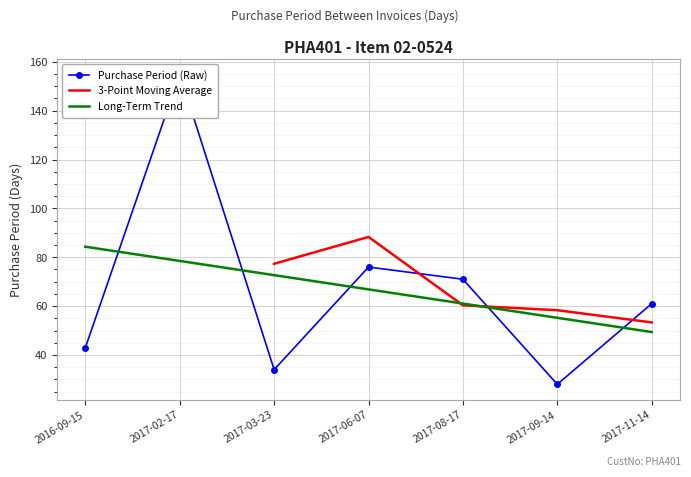

Between 2017-06-07 and 2017-09-14, which is larger?

2017-06-07